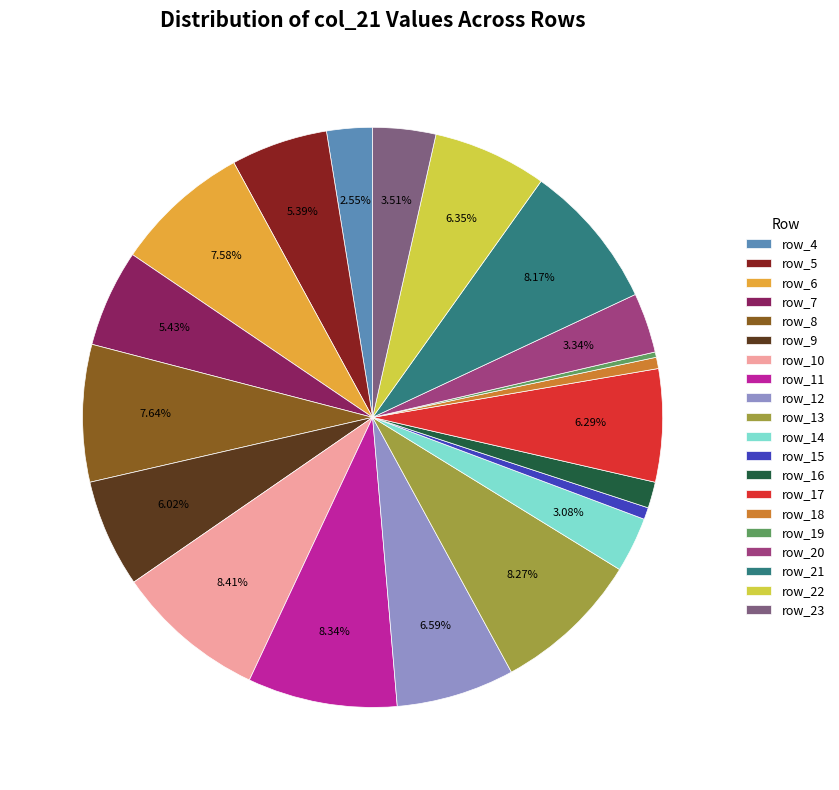

What percentage is NOT represented by row_23?

96.5%